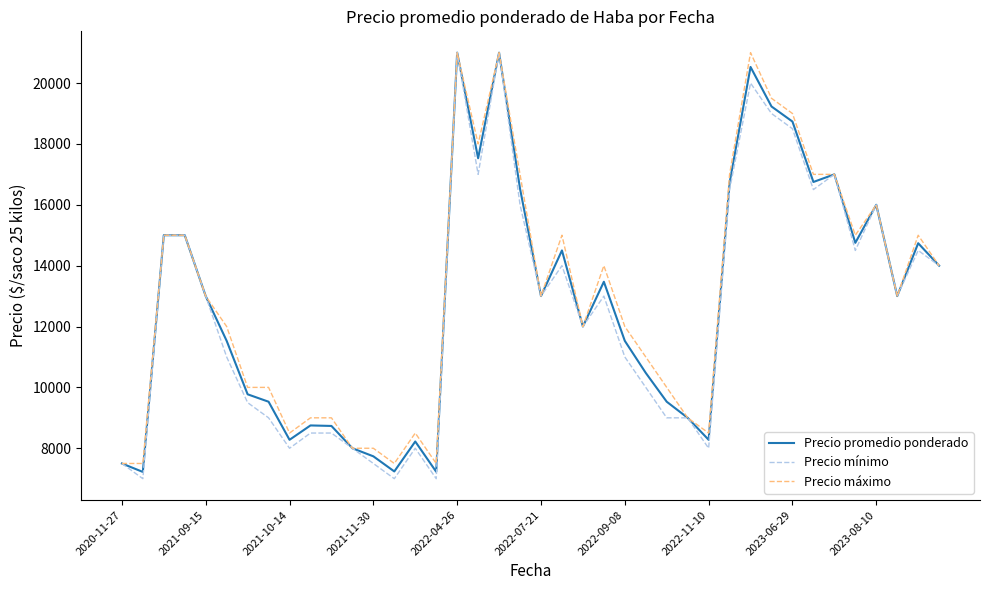

What is the highest value of the Precio máximo series?

21000